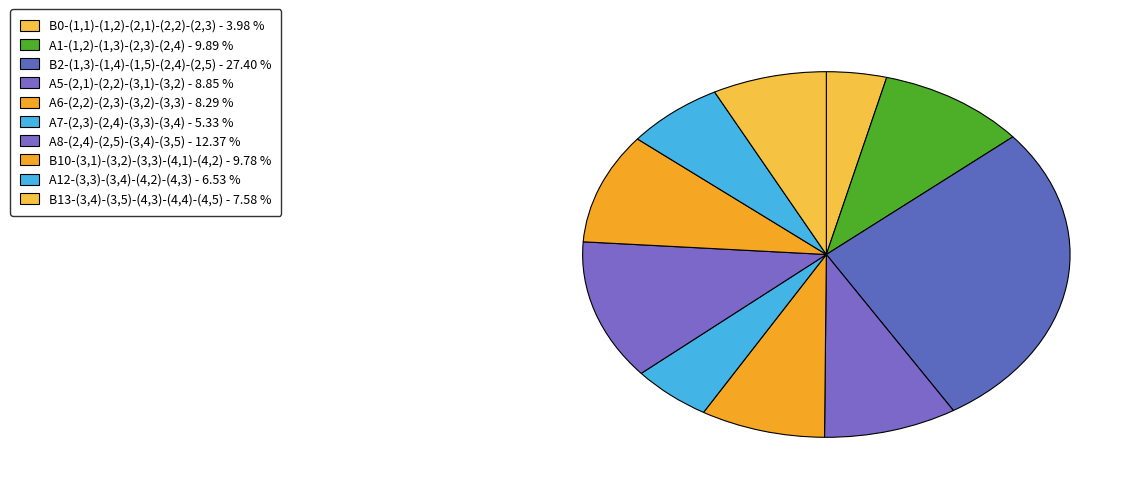

What percentage is the A7-(2,3)-(2,4)-(3,3)-(3,4) slice, to the nearest percent?

5%